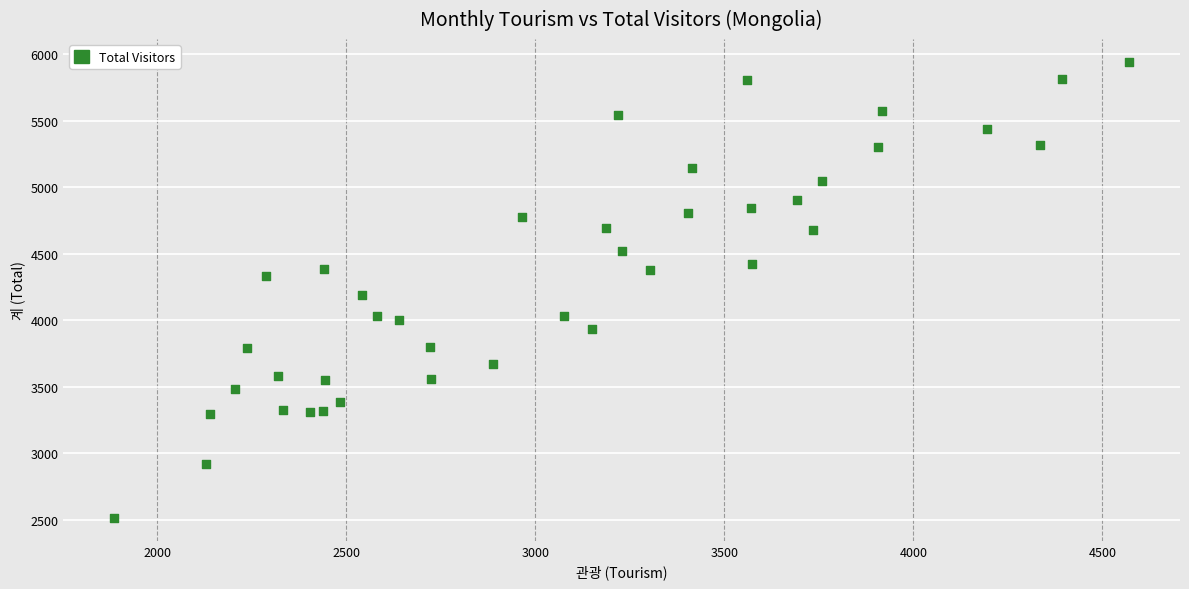

What is the range of Y values (max minus min)?

3429